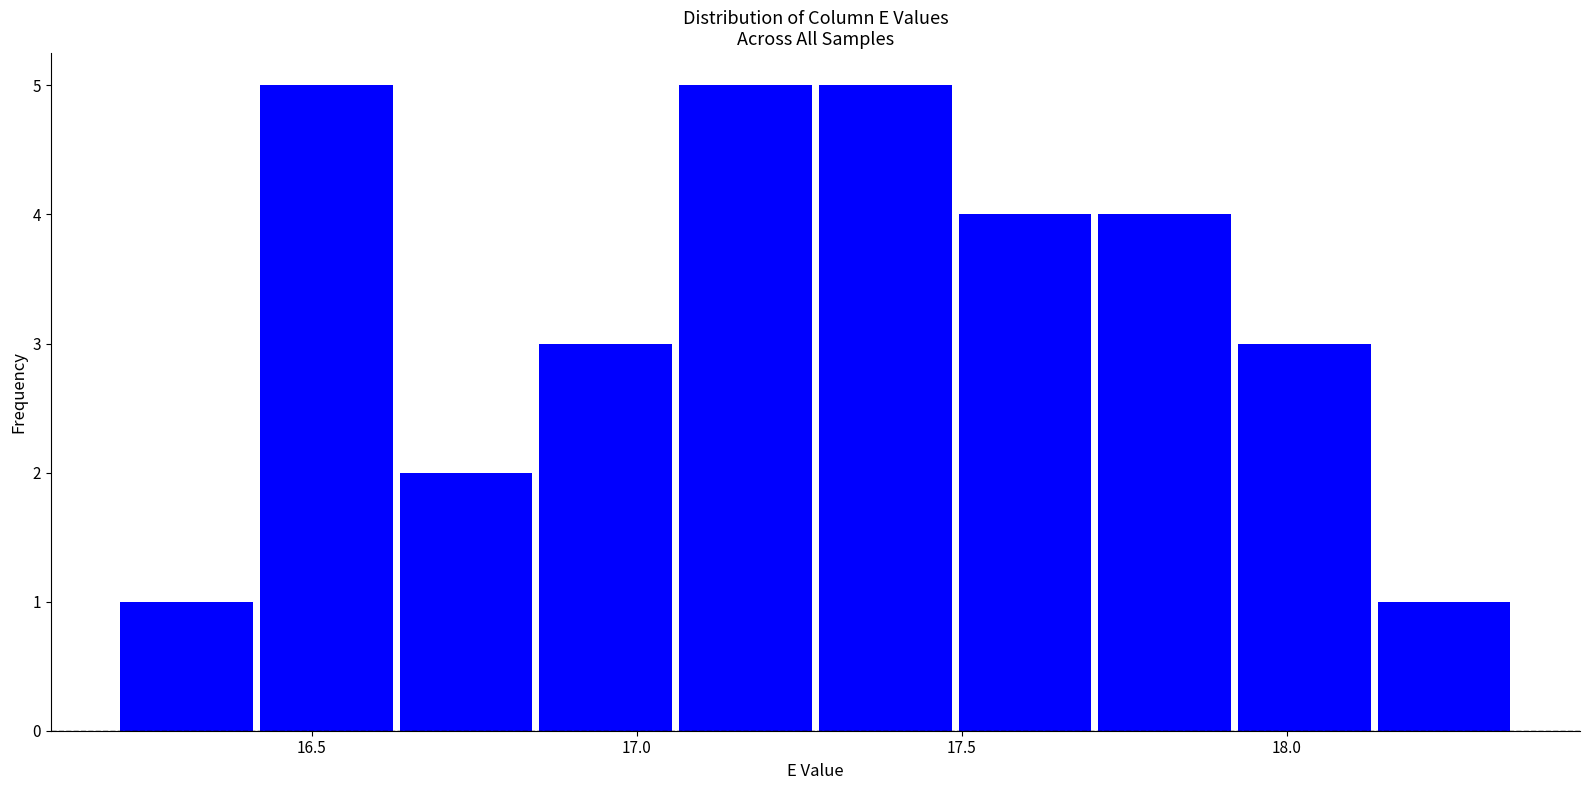

Reading left to right, transcribe this chart: for each bar, give the range it covers on the x-axis and its height. Neither the bar edges nor the heights are printed on the chart, so give them approximately, as read against the axes.

16.200 to 16.415: 1
16.415 to 16.630: 5
16.630 to 16.845: 2
16.845 to 17.060: 3
17.060 to 17.275: 5
17.275 to 17.490: 5
17.490 to 17.705: 4
17.705 to 17.920: 4
17.920 to 18.135: 3
18.135 to 18.350: 1